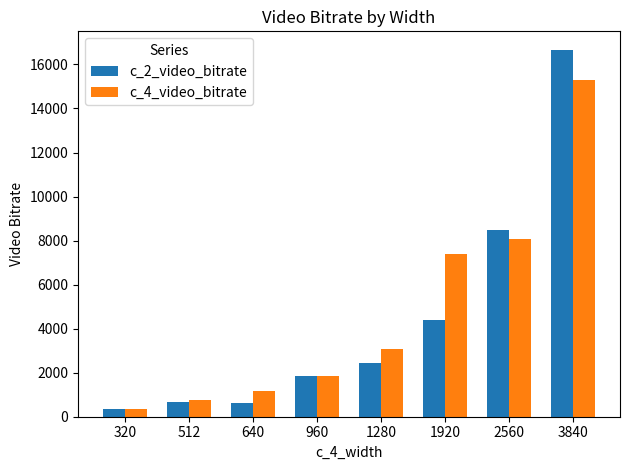

What is the value of the c_2_video_bitrate bar at the 7th from the left?

8474.8